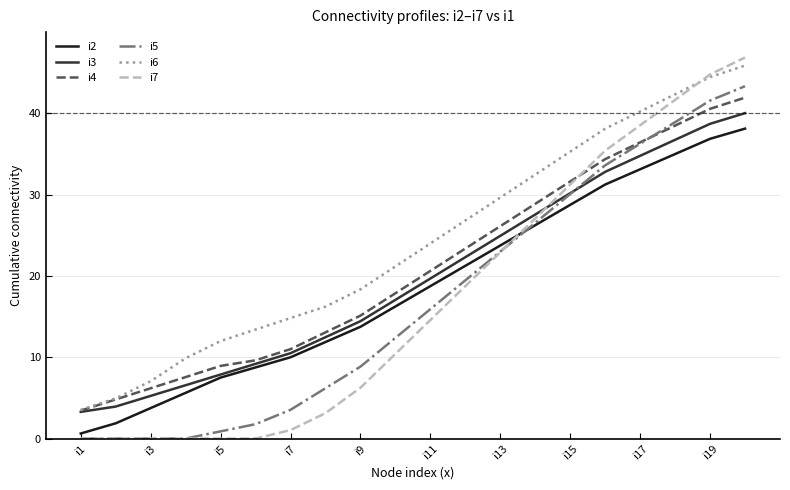

How many lines are shown in the chart?

6